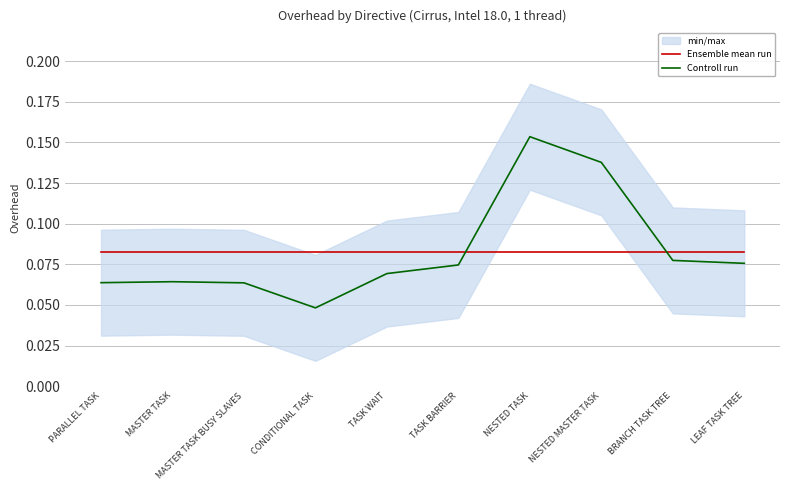

True or false: Ensemble mean run and Controll run cross at least once.

True